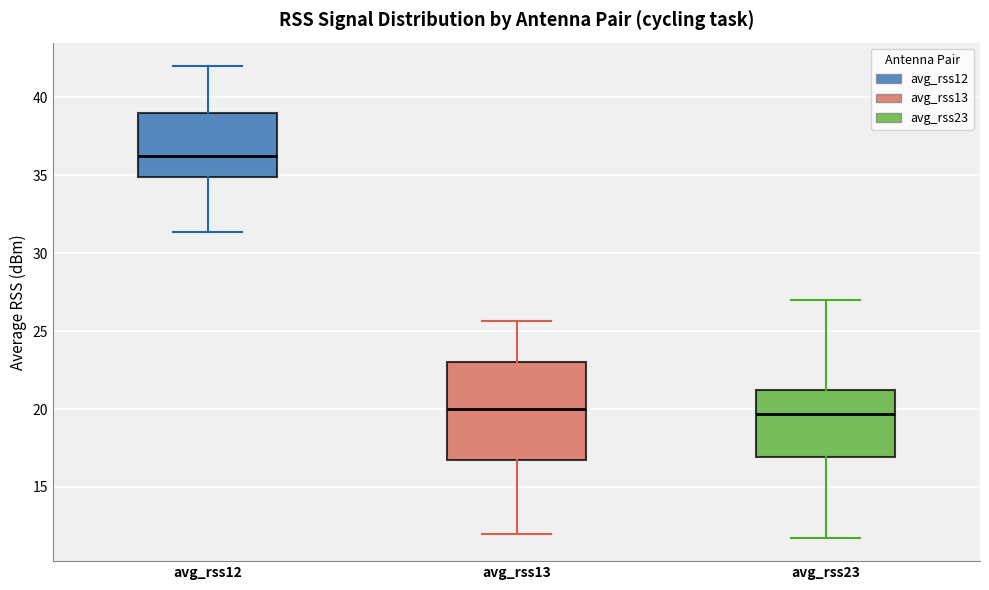

Comparing the boxes themselves (not the whiskers), which one is the tallest?

avg_rss13